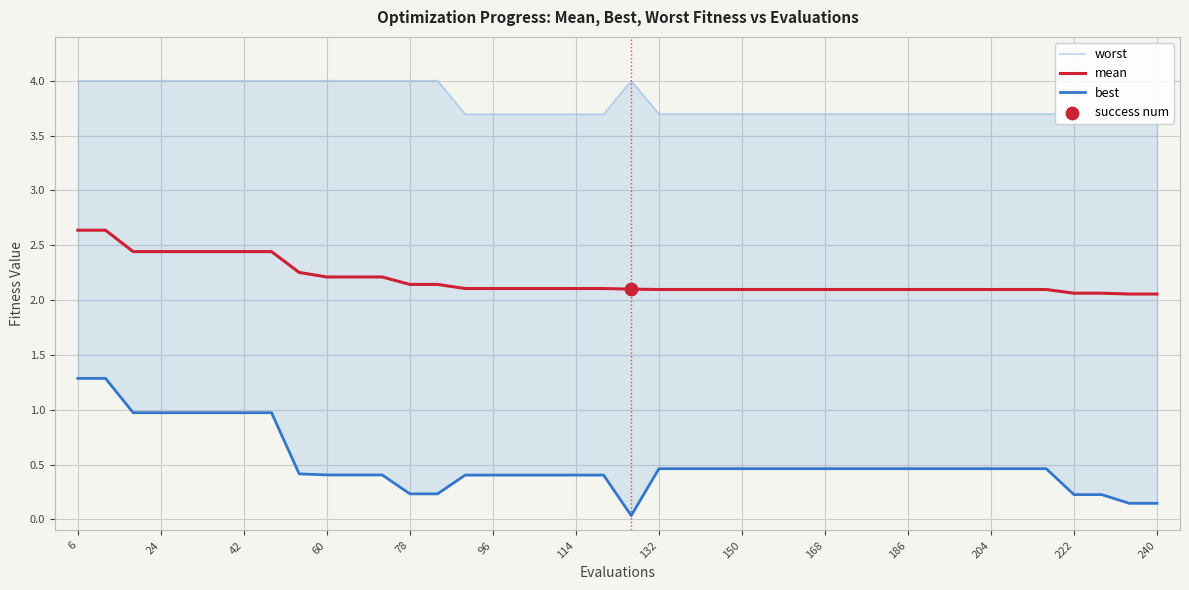

Which series contains the highest Y value?

worst